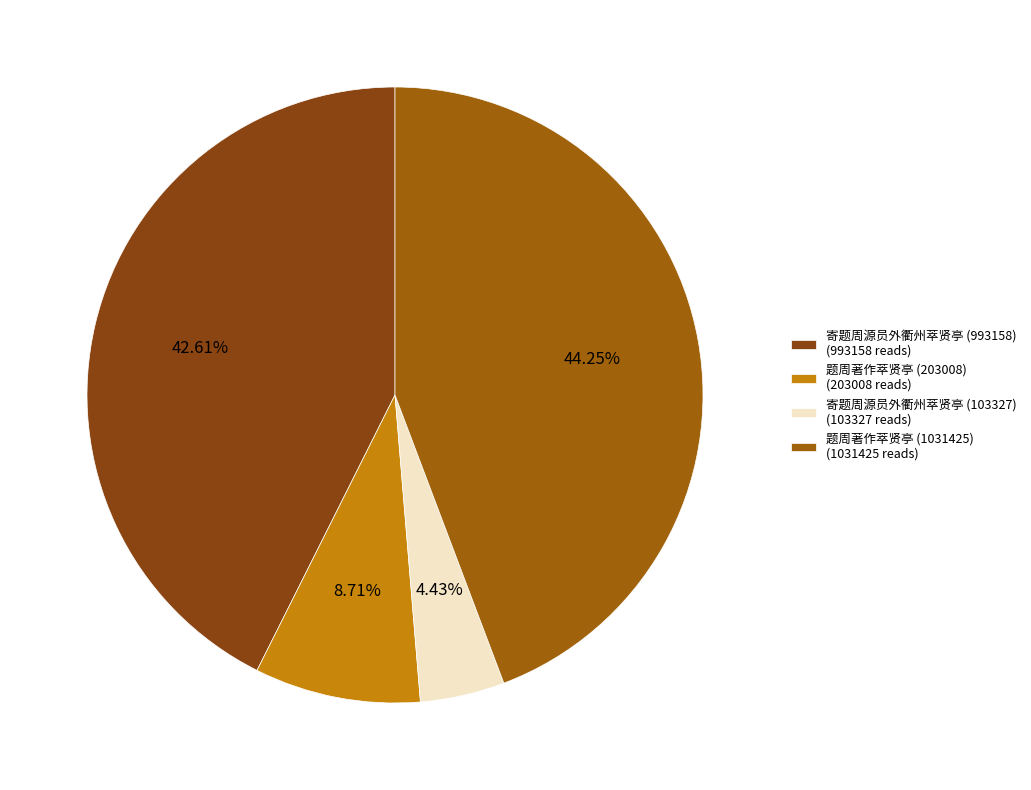

To the nearest percent, what is the difference between the 题周著作萃贤亭 (203008) and 题周著作萃贤亭 (1031425) slice percentages?

36%